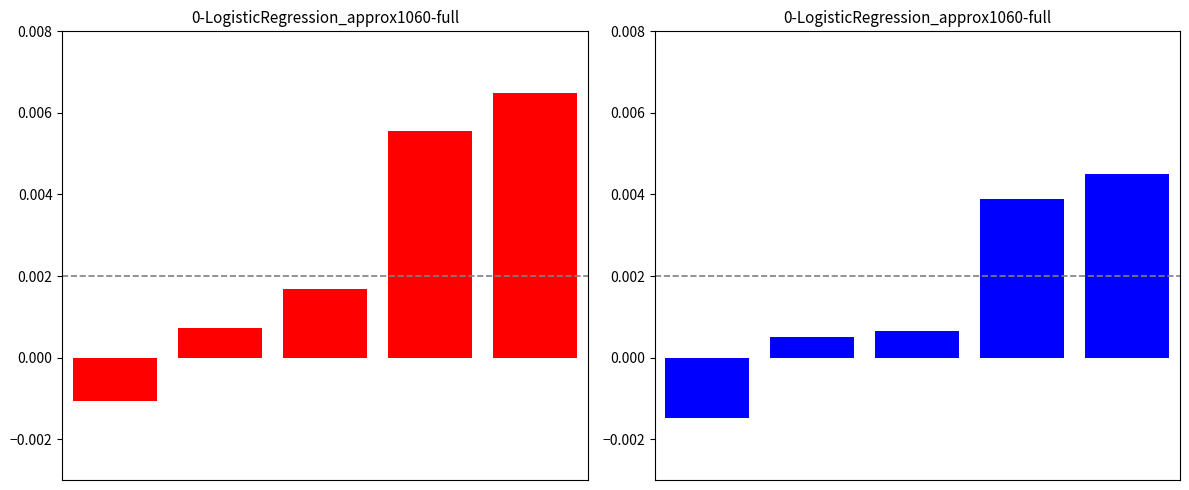

Rank the categories by Lines value from lowest to highest.

0, 1, 2, 3, 4